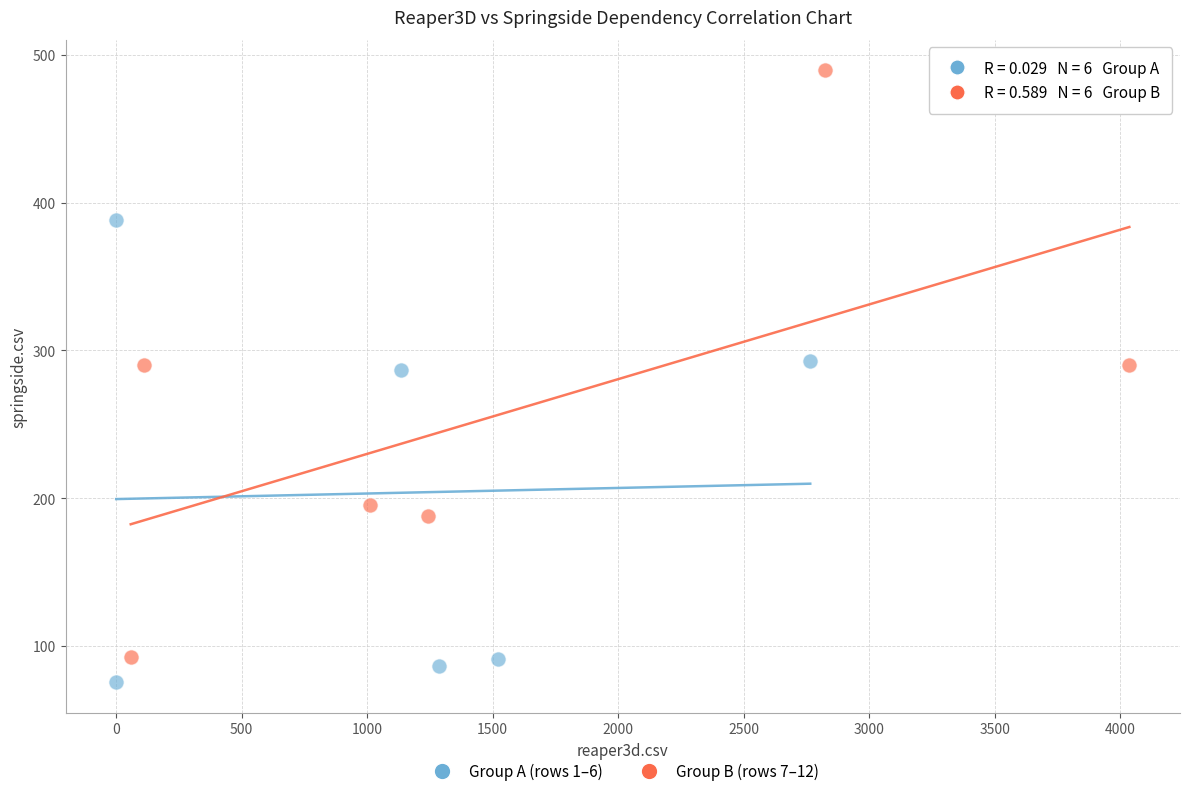

Which series has the widest spread of Y values?

Group B (rows 7–12)